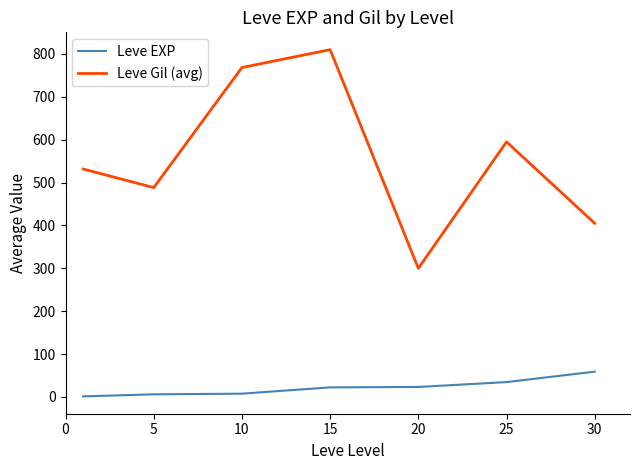

Which series has the largest total across all categories?

Leve Gil (avg)